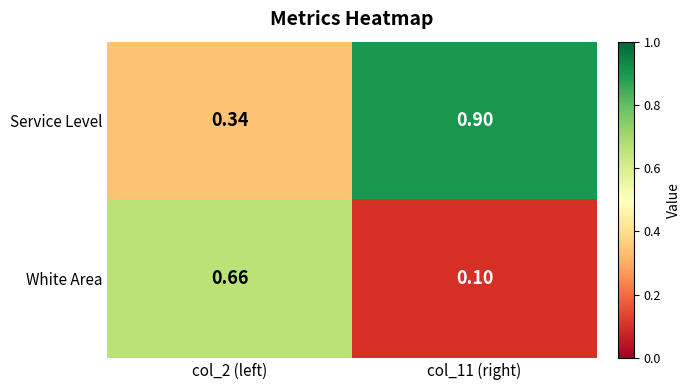

Rank the series at col_11 (right) from lowest to highest value.

White Area, Service Level